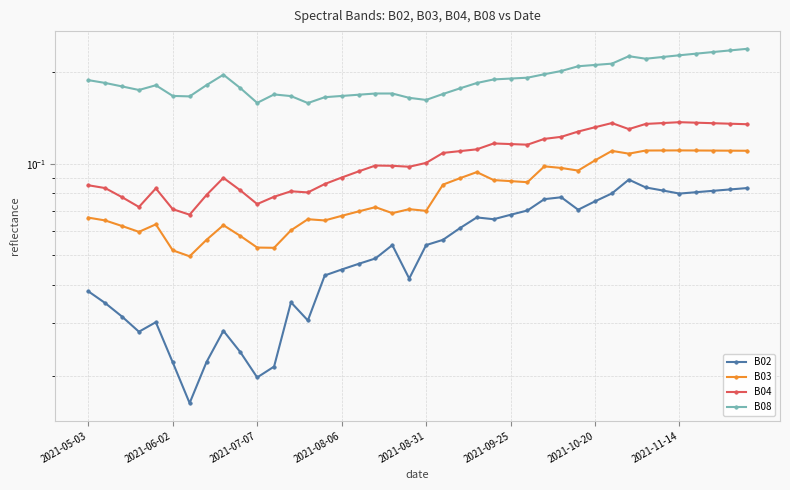

How many series are shown in this chart?

4